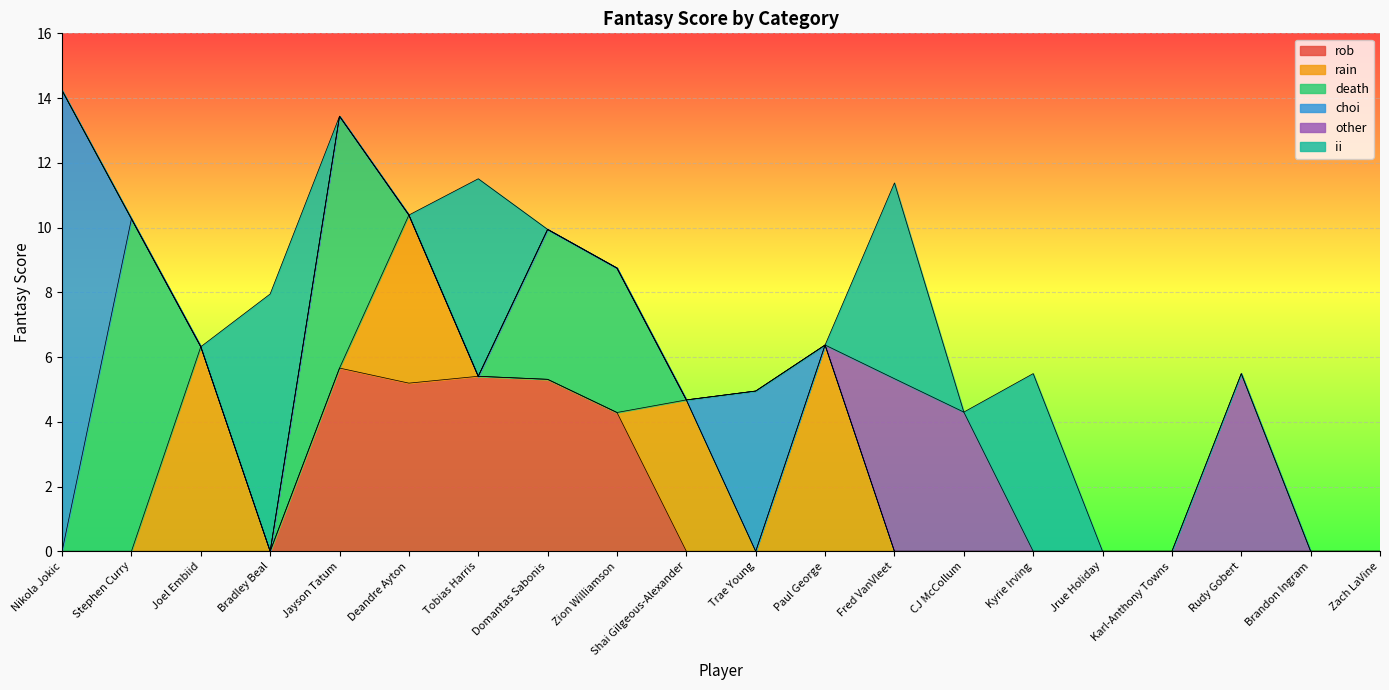

The other series shows 3.8 at Zion Williamson. True or false?

False